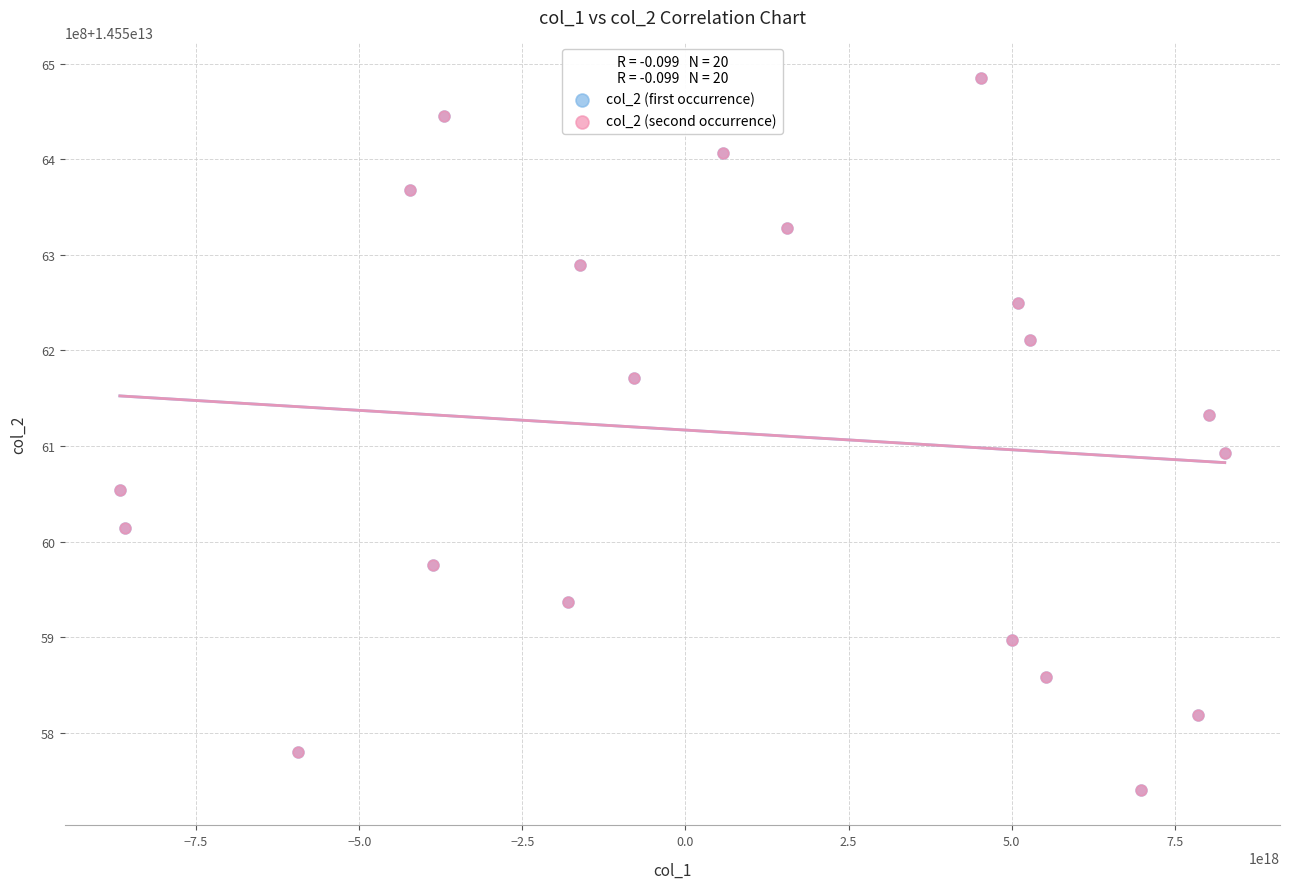

Which series has the widest spread of Y values?

col_2 (first occurrence)